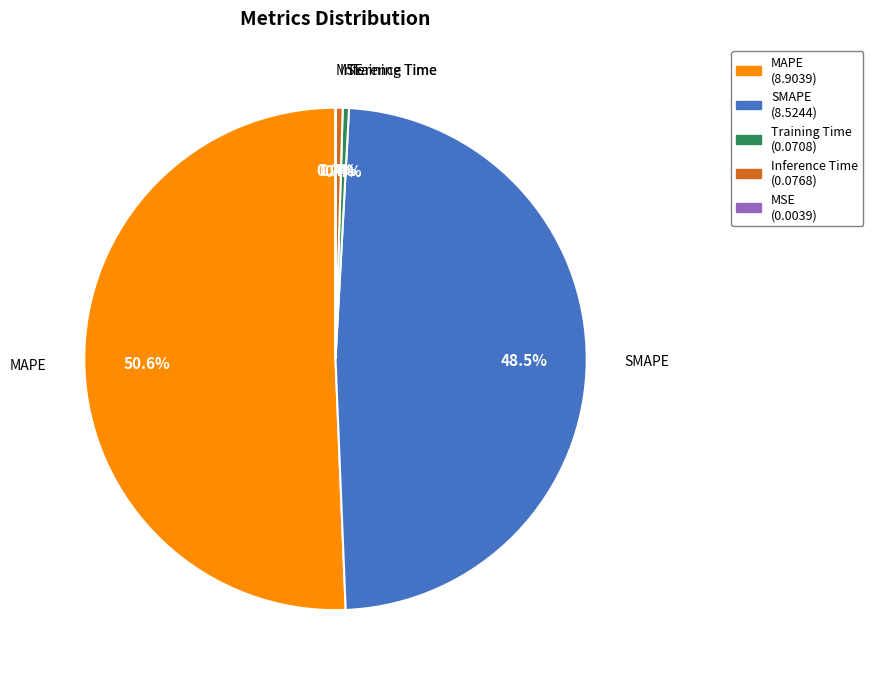

What percentage is NOT represented by SMAPE?

51.5%